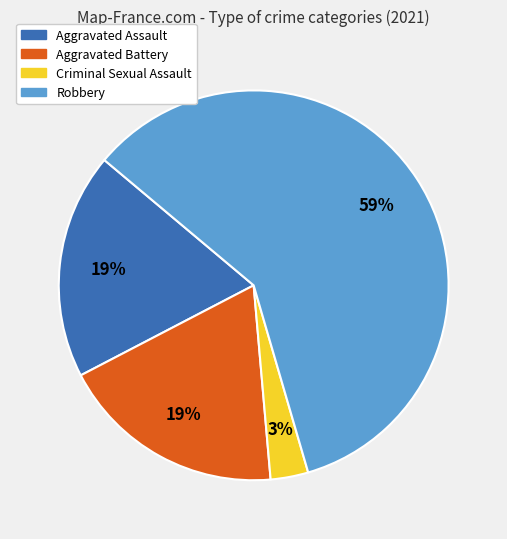

How many segments does this pie chart have?

4